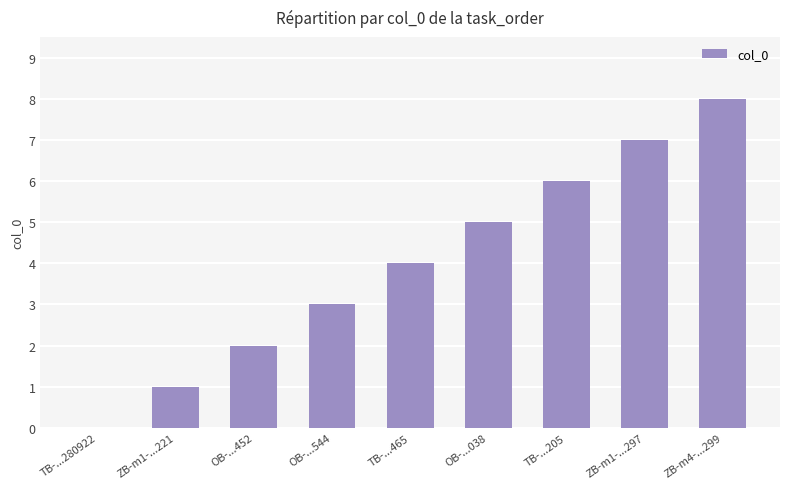

What is the sum of the values at ZB-m4-...299 and OB-...544?

11